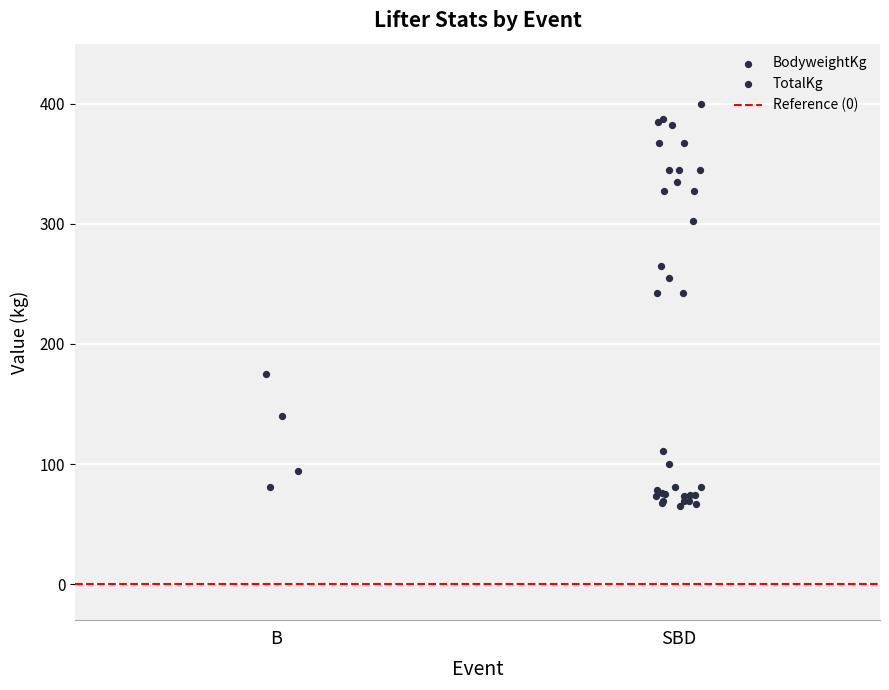

Which series has the largest total across all categories?

TotalKg